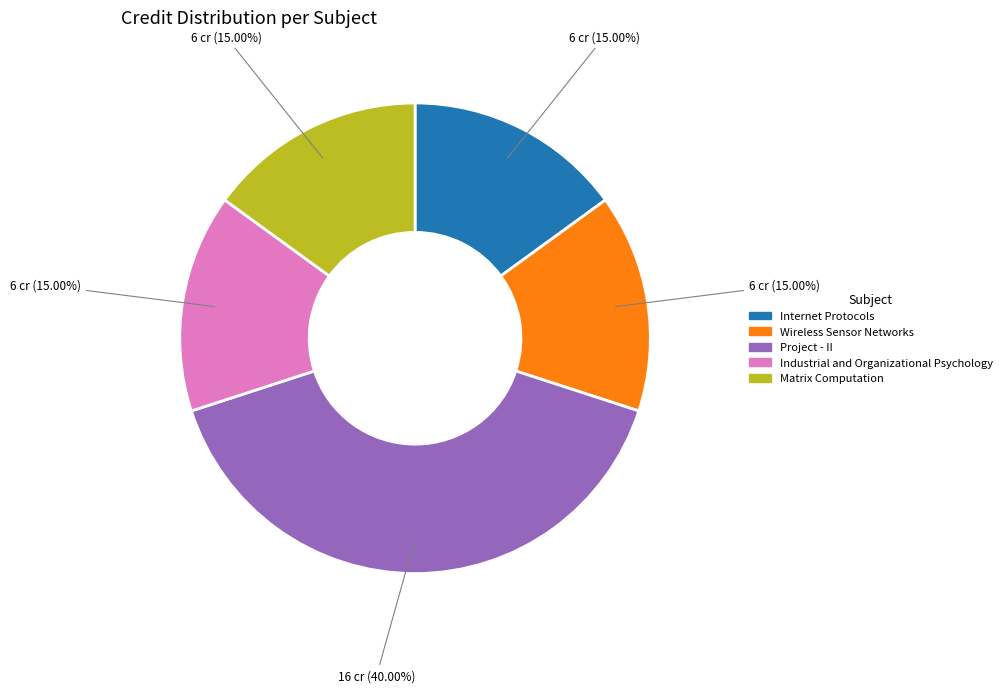

Is it true that Internet Protocols is 15% of the pie?

True